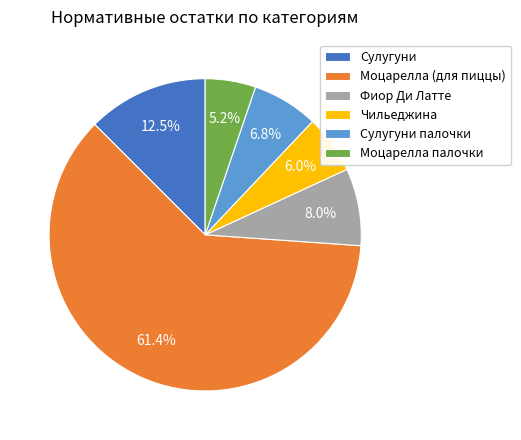

How many segments does this pie chart have?

6